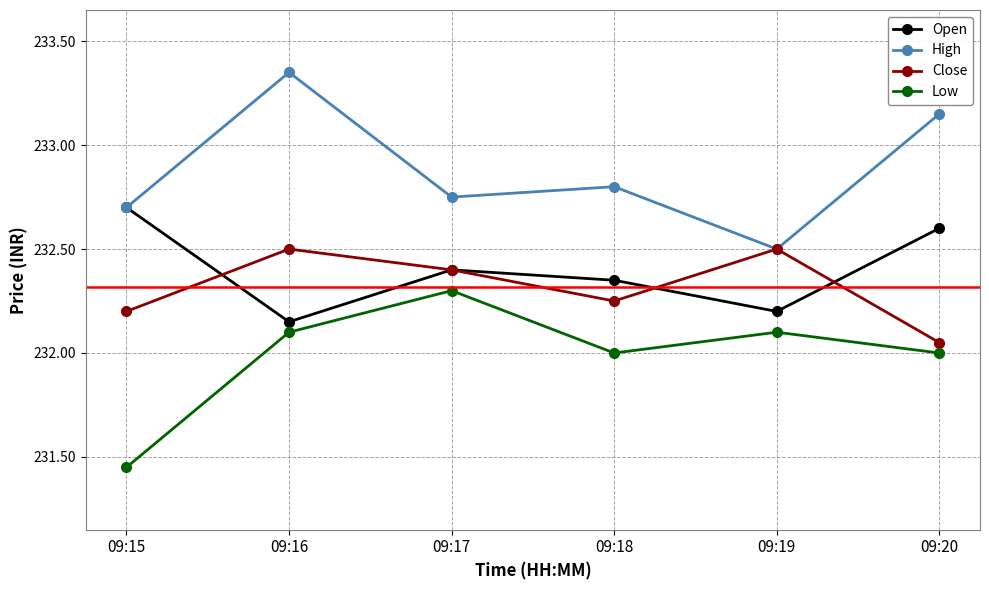

What are all the series names shown in the legend?

Open, High, Close, Low